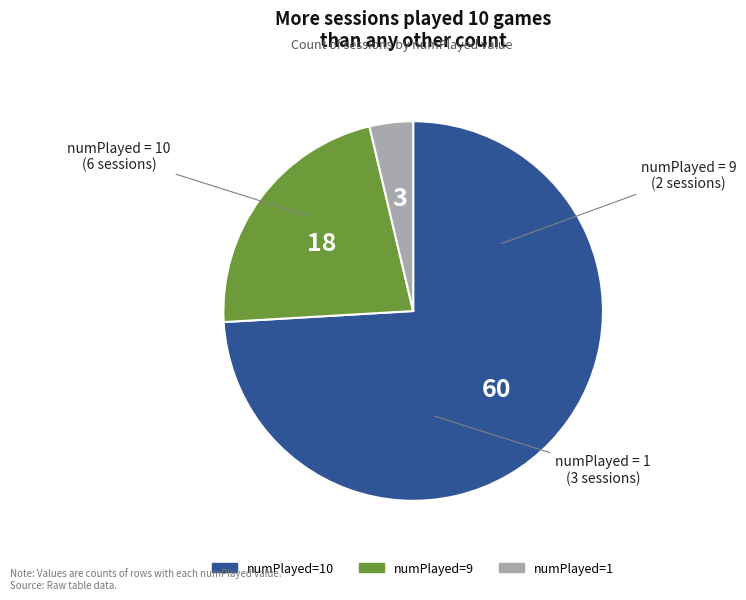

Is there any slice that represents more than half of the pie?

Yes